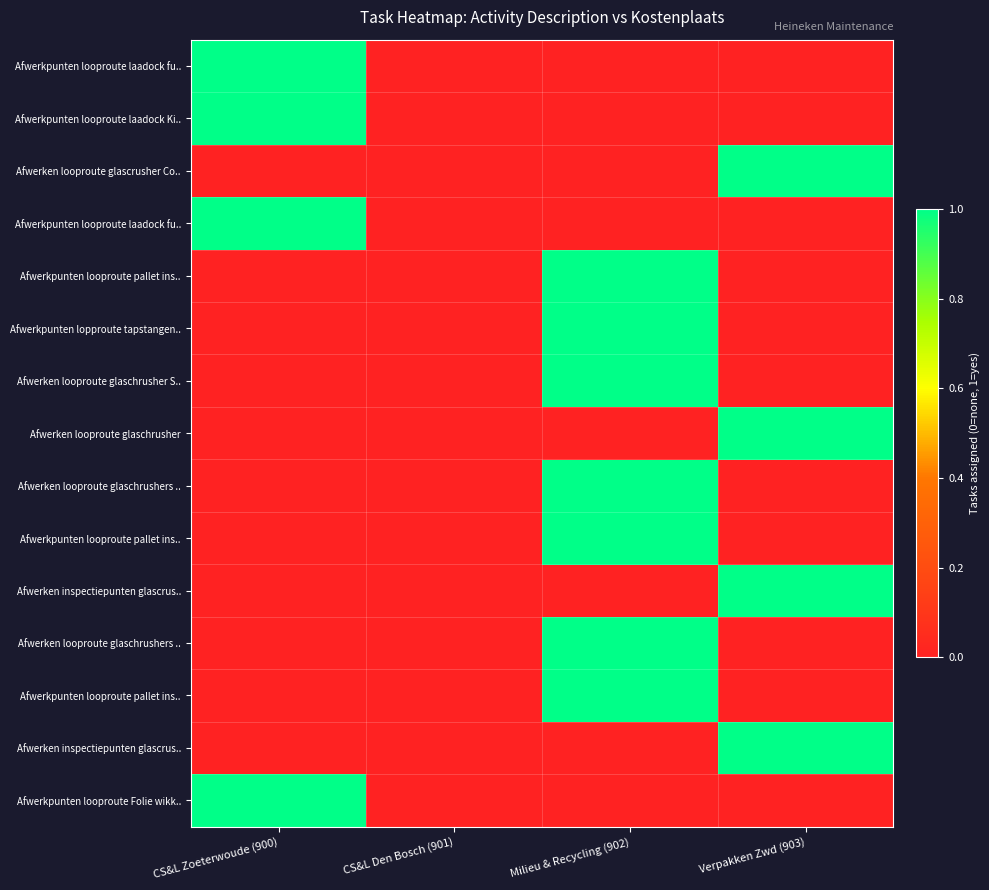

Which label corresponds to the smallest value in the chart?

CS&L Den Bosch (901)